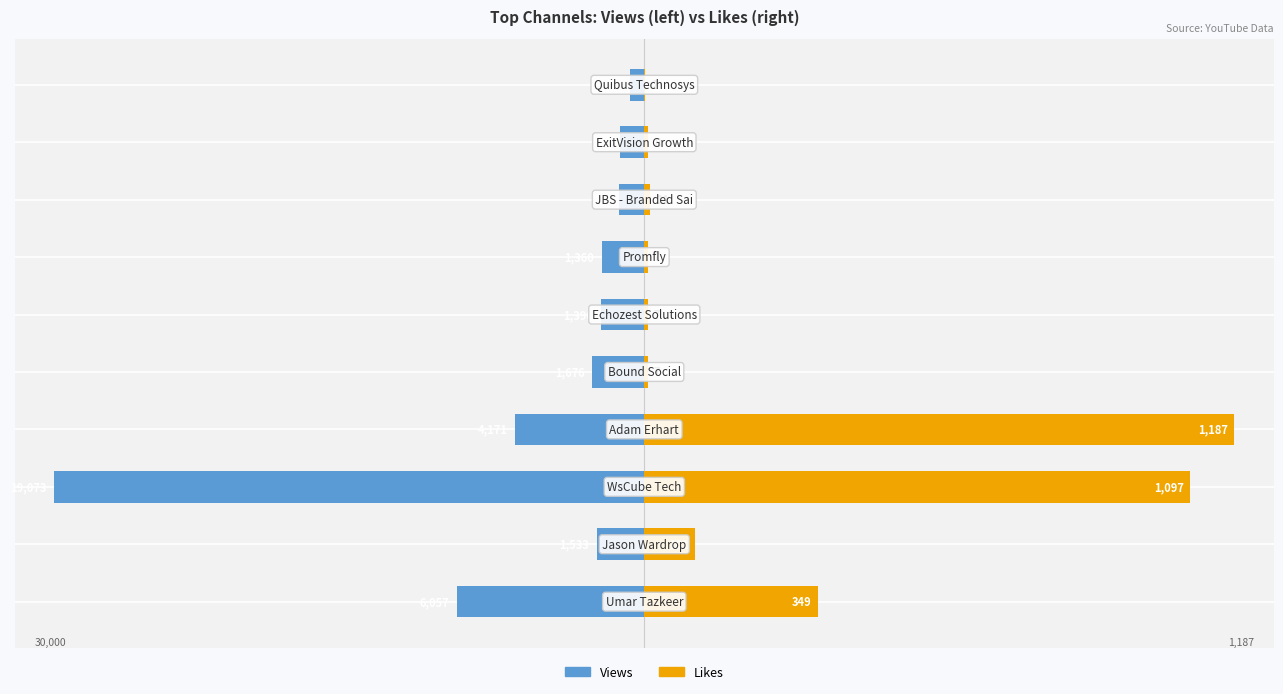

Reading left to right, list all the values displayed in this chart.

Views: 0=-9.5	1=-2.4	2=-30.0	3=-6.6	4=-2.6	5=-2.2	6=-2.1	7=-1.3	8=-1.3	9=-0.7
Likes: 0=8.8	1=2.6	2=27.7	3=30.0	4=0.2	5=0.2	6=0.2	7=0.3	8=0.2	9=0.1